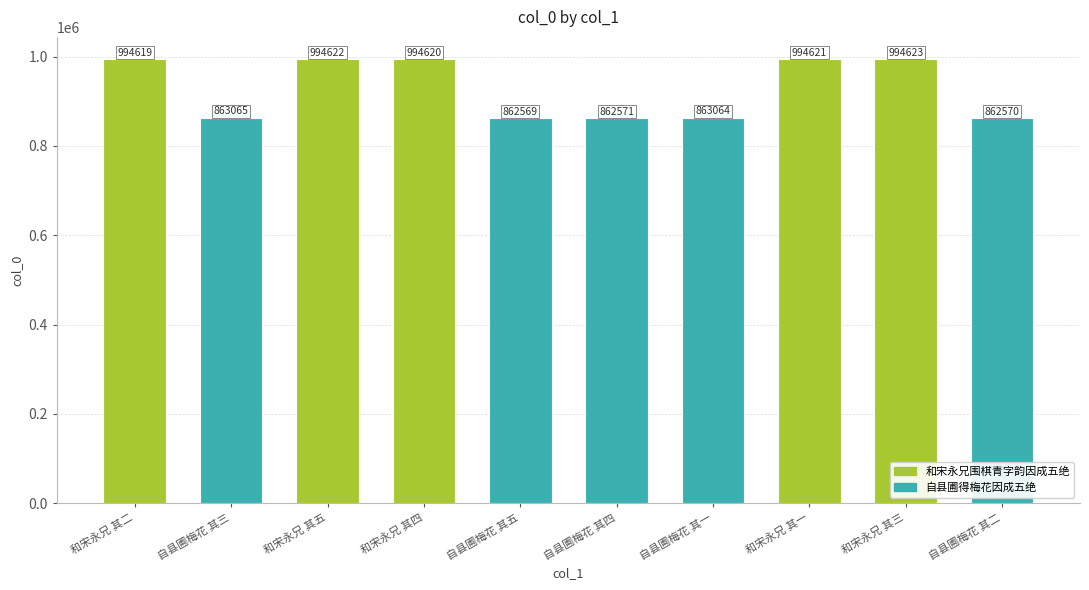

Reading left to right, transcribe all the data shown in this chart.

994619	863065	994622	994620	862569	862571	863064	994621	994623	862570